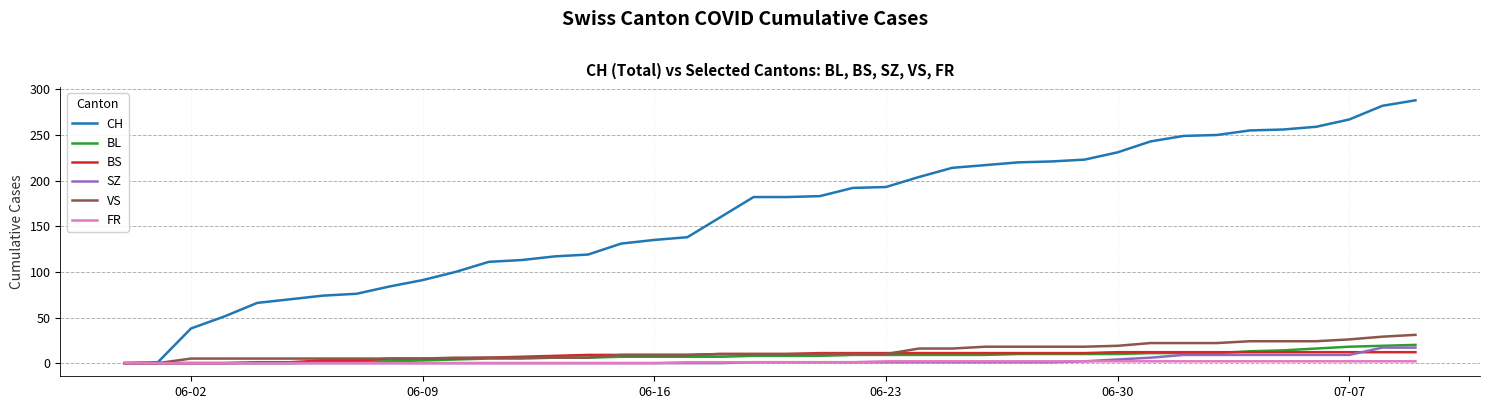

Which series has the largest total across all categories?

CH